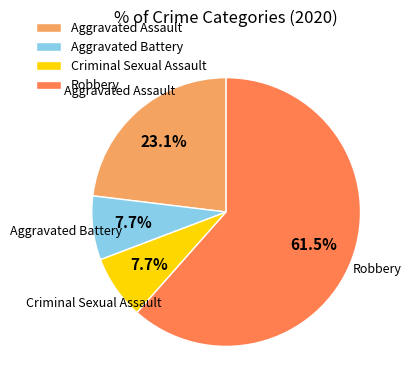

Does Robbery represent more than half of the total?

Yes